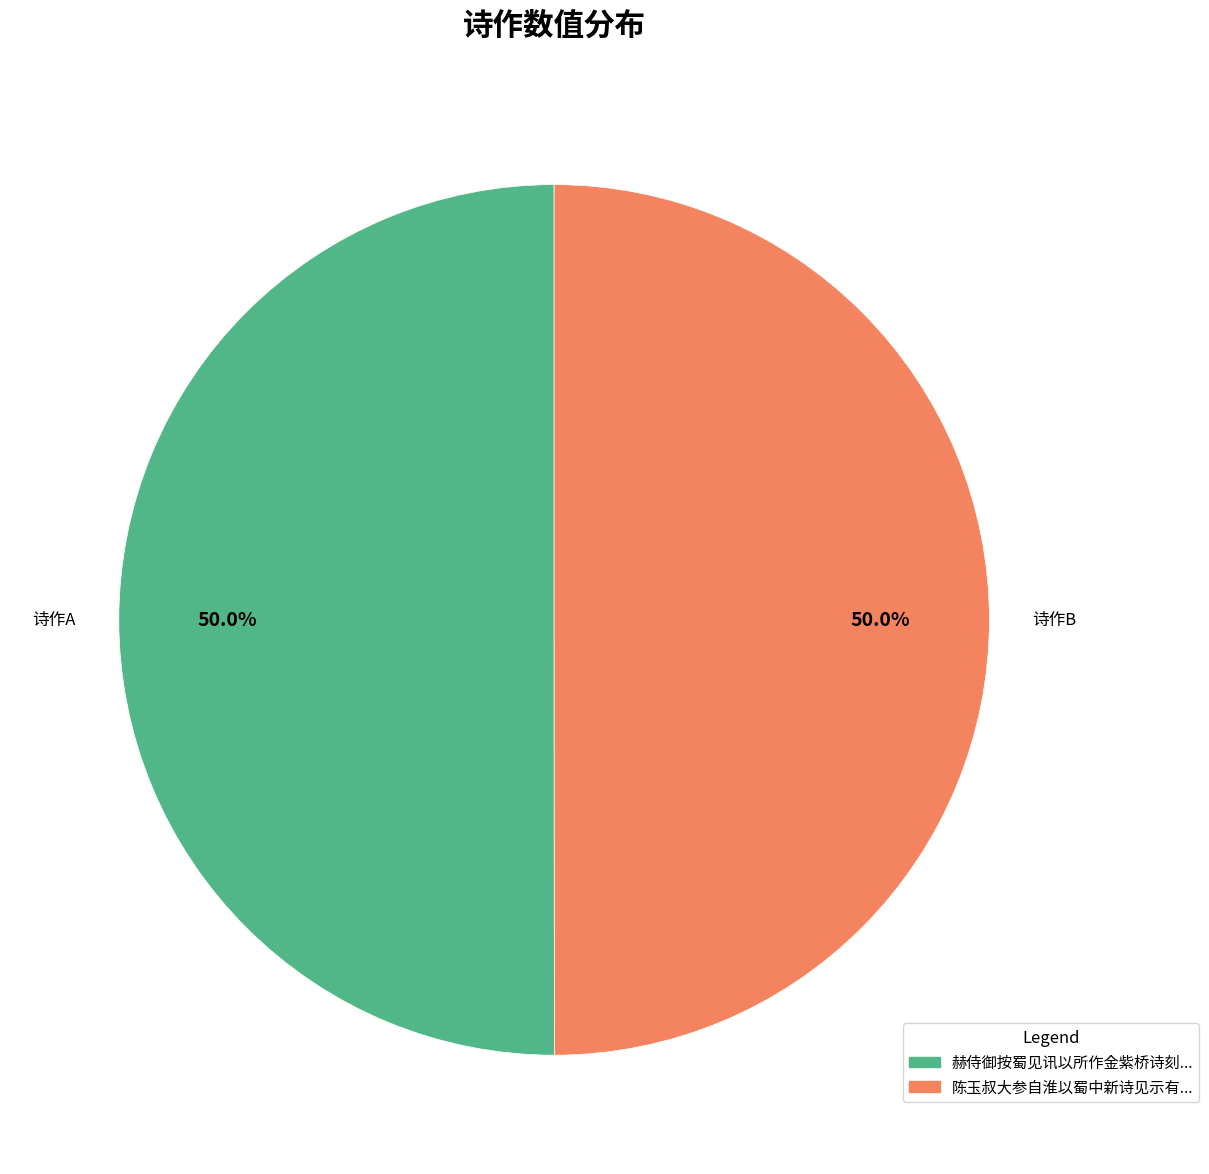

Rank the categories by value from highest to lowest.

赫侍御按蜀见讯以所作金紫桥诗刻及吕仙翁赠诗见示有答, 陈玉叔大参自淮以蜀中新诗见示有答